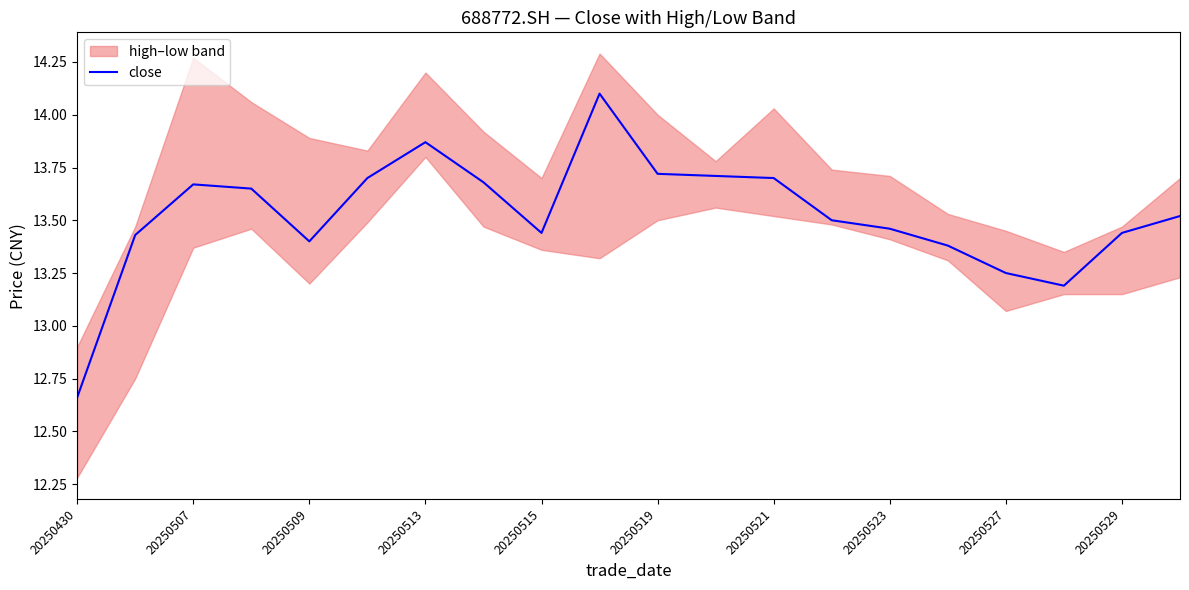

The close series shows 6.4 at 20250529. True or false?

False